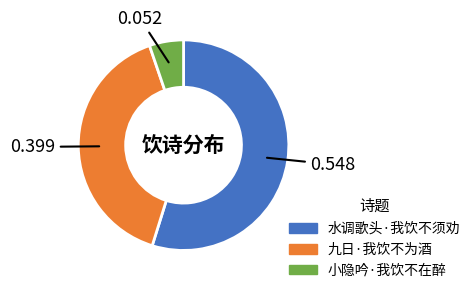

Combined, do 水调歌头·我饮不须劝 and 九日·我饮不为酒 account for over 50%?

Yes